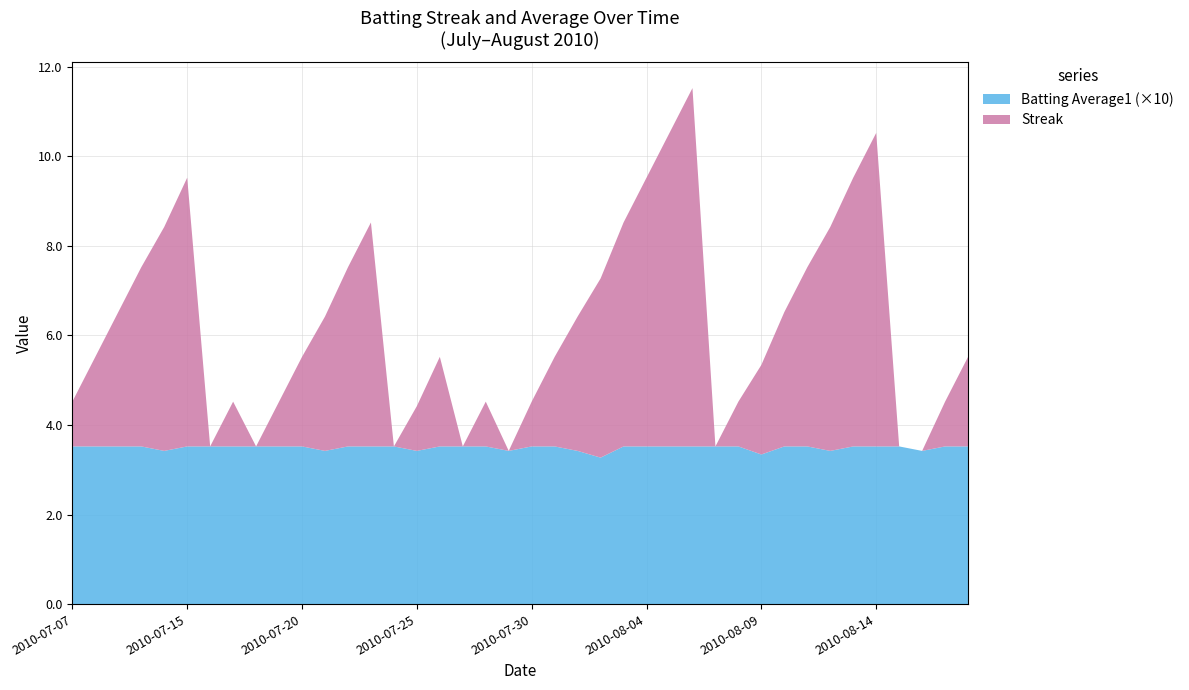

Reading left to right, list all the values displayed in this chart.

Streak: 2010-07-07=1.0	2010-07-08=2.0	2010-07-09=3.0	2010-07-10=4.0	2010-07-11=5.0	2010-07-15=6.0	2010-07-16=0.0	2010-07-17=1.0	2010-07-18=0.0	2010-07-19=1.0	2010-07-20=2.0	2010-07-21=3.0	2010-07-22=4.0	2010-07-23=5.0	2010-07-24=0.0	2010-07-25=1.0	2010-07-26=2.0	2010-07-27=0.0	2010-07-28=1.0	2010-07-29=0.0	2010-07-30=1.0	2010-07-31=2.0	2010-08-01=3.0	2010-08-02=4.0	2010-08-03=5.0	2010-08-04=6.0	2010-08-05=7.0	2010-08-06=8.0	2010-08-07=0.0	2010-08-08=1.0	2010-08-09=2.0	2010-08-10=3.0	2010-08-11=4.0	2010-08-12=5.0	2010-08-13=6.0	2010-08-14=7.0	2010-08-15=0.0	2010-08-16=0.0	2010-08-17=1.0	2010-08-18=2.0
Batting Average1: 2010-07-07=0.4	2010-07-08=0.4	2010-07-09=0.4	2010-07-10=0.4	2010-07-11=0.3	2010-07-15=0.4	2010-07-16=0.4	2010-07-17=0.4	2010-07-18=0.4	2010-07-19=0.4	2010-07-20=0.4	2010-07-21=0.3	2010-07-22=0.4	2010-07-23=0.4	2010-07-24=0.4	2010-07-25=0.3	2010-07-26=0.4	2010-07-27=0.4	2010-07-28=0.4	2010-07-29=0.3	2010-07-30=0.4	2010-07-31=0.4	2010-08-01=0.3	2010-08-02=0.3	2010-08-03=0.4	2010-08-04=0.4	2010-08-05=0.4	2010-08-06=0.4	2010-08-07=0.4	2010-08-08=0.4	2010-08-09=0.3	2010-08-10=0.4	2010-08-11=0.4	2010-08-12=0.3	2010-08-13=0.4	2010-08-14=0.4	2010-08-15=0.4	2010-08-16=0.3	2010-08-17=0.4	2010-08-18=0.4